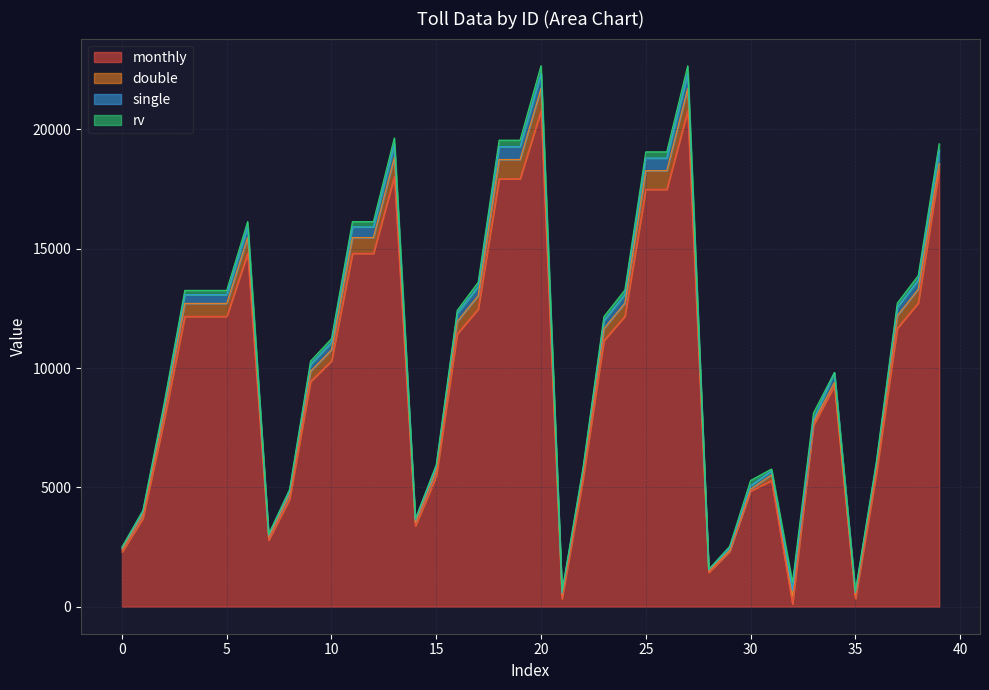

True or false: monthly has a value of 1414.4 at 0.

False